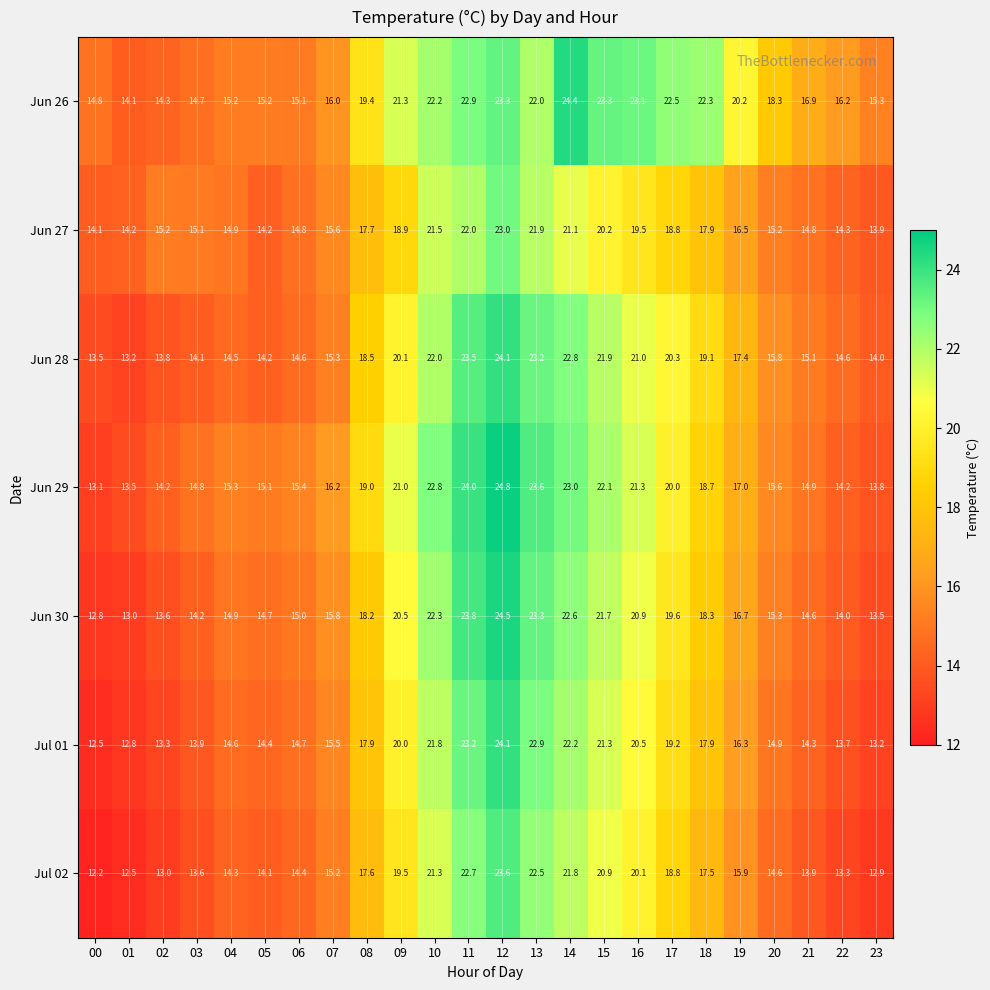

At which category is the sum across all series the highest?

12